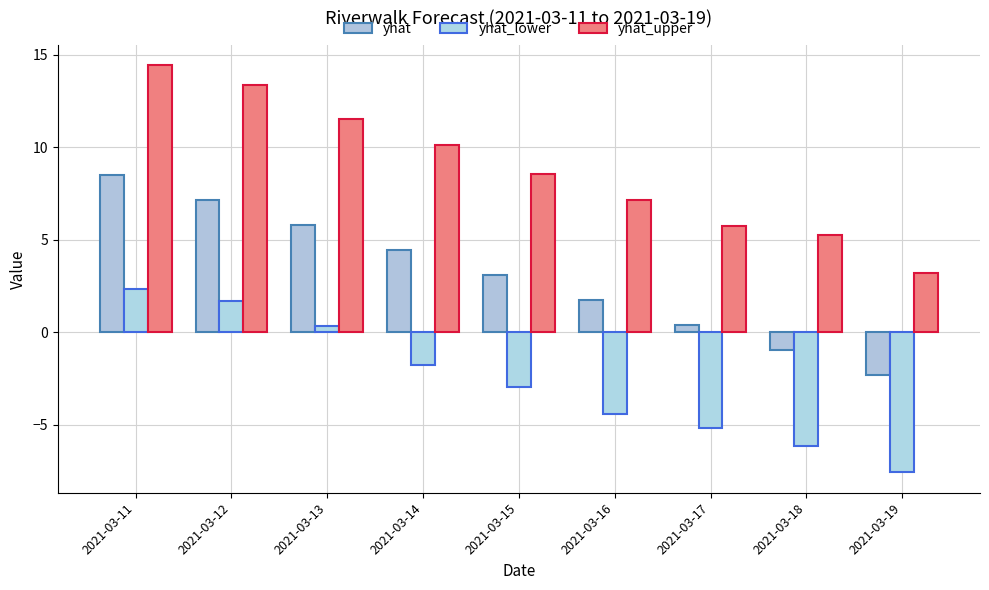

Reading right to left, what are all the values shown in this chart?

yhat: -2.3	-0.9	0.4	1.8	3.1	4.4	5.8	7.1	8.5
yhat_lower: -7.6	-6.2	-5.1	-4.4	-3.0	-1.8	0.4	1.7	2.4
yhat_upper: 3.2	5.3	5.7	7.1	8.5	10.1	11.5	13.3	14.4